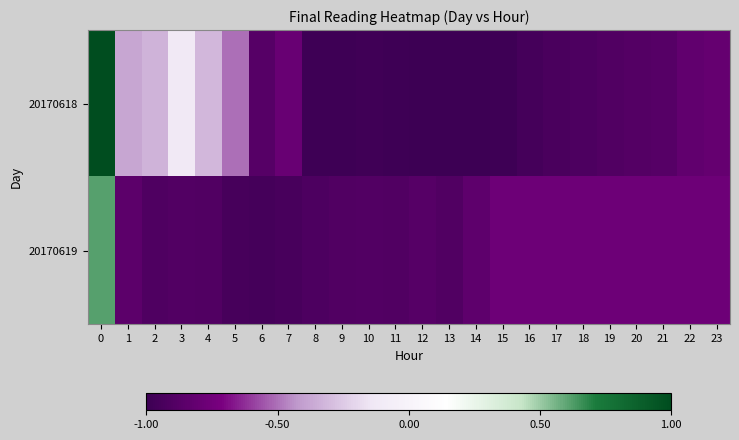

Reading left to right, transcribe all the data shown in this chart.

20170618: 0=1.0	1=-0.4	2=-0.3	3=-0.1	4=-0.3	5=-0.5	6=-0.9	7=-0.8	8=-1.0	9=-1.0	10=-1.0	11=-1.0	12=-1.0	13=-1.0	14=-1.0	15=-1.0	16=-1.0	17=-0.9	18=-0.9	19=-0.9	20=-0.9	21=-0.9	22=-0.8	23=-0.8
20170619: 0=0.6	1=-0.8	2=-0.9	3=-0.9	4=-0.9	5=-1.0	6=-1.0	7=-0.9	8=-0.9	9=-0.9	10=-0.9	11=-0.9	12=-0.9	13=-0.9	14=-0.8	15=-0.8	16=-0.8	17=-0.8	18=-0.8	19=-0.8	20=-0.8	21=-0.8	22=-0.8	23=-0.8